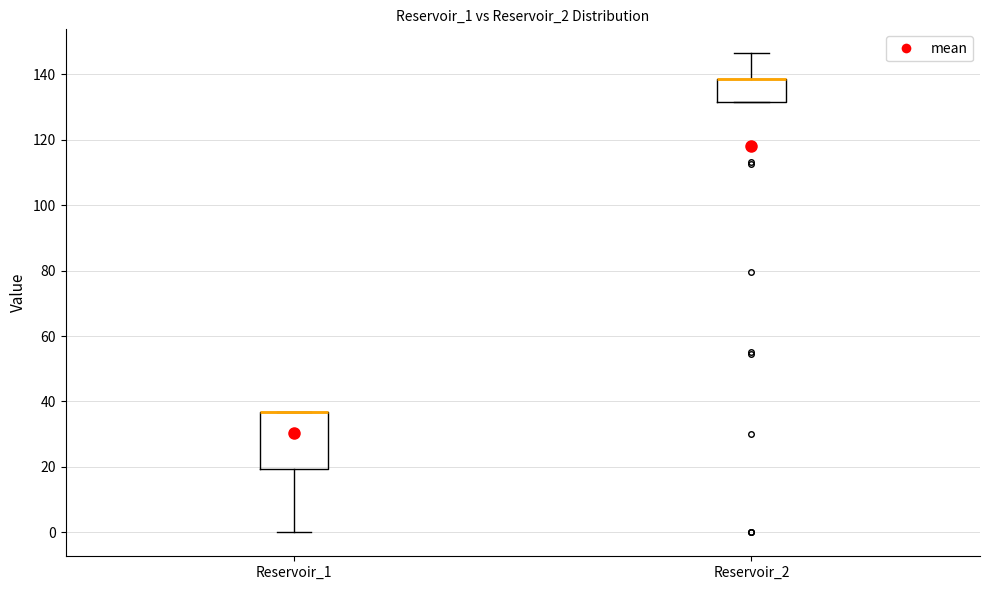

Where does the upper whisker of the box for Reservoir_2 end on the y-axis? The values are not printed on the chart, so give them approximately, as read against the axis.

146